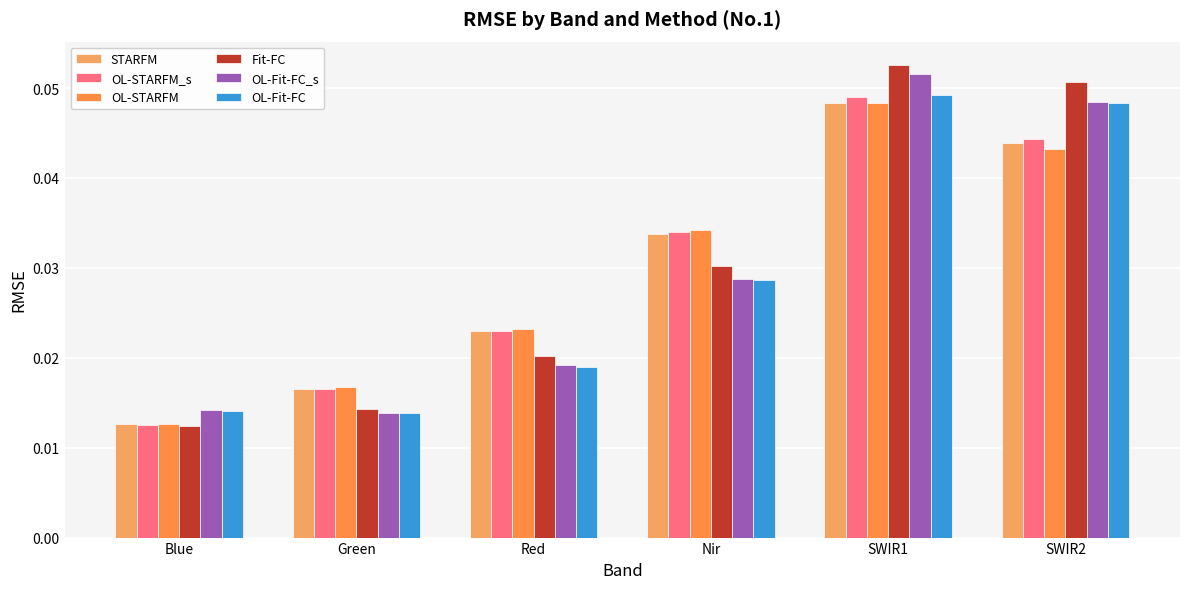

Which has a higher value, Nir or SWIR1?

SWIR1